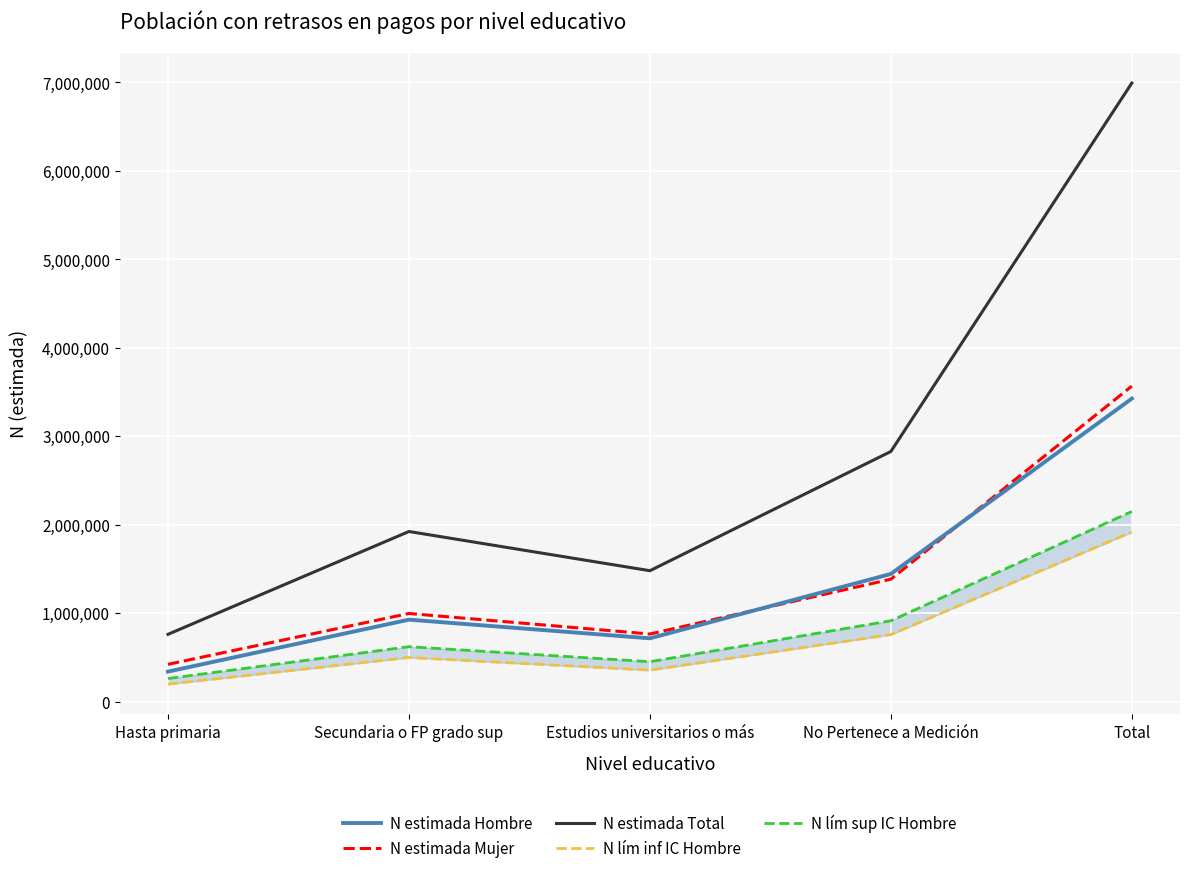

What is the minimum value shown in the chart?

197307